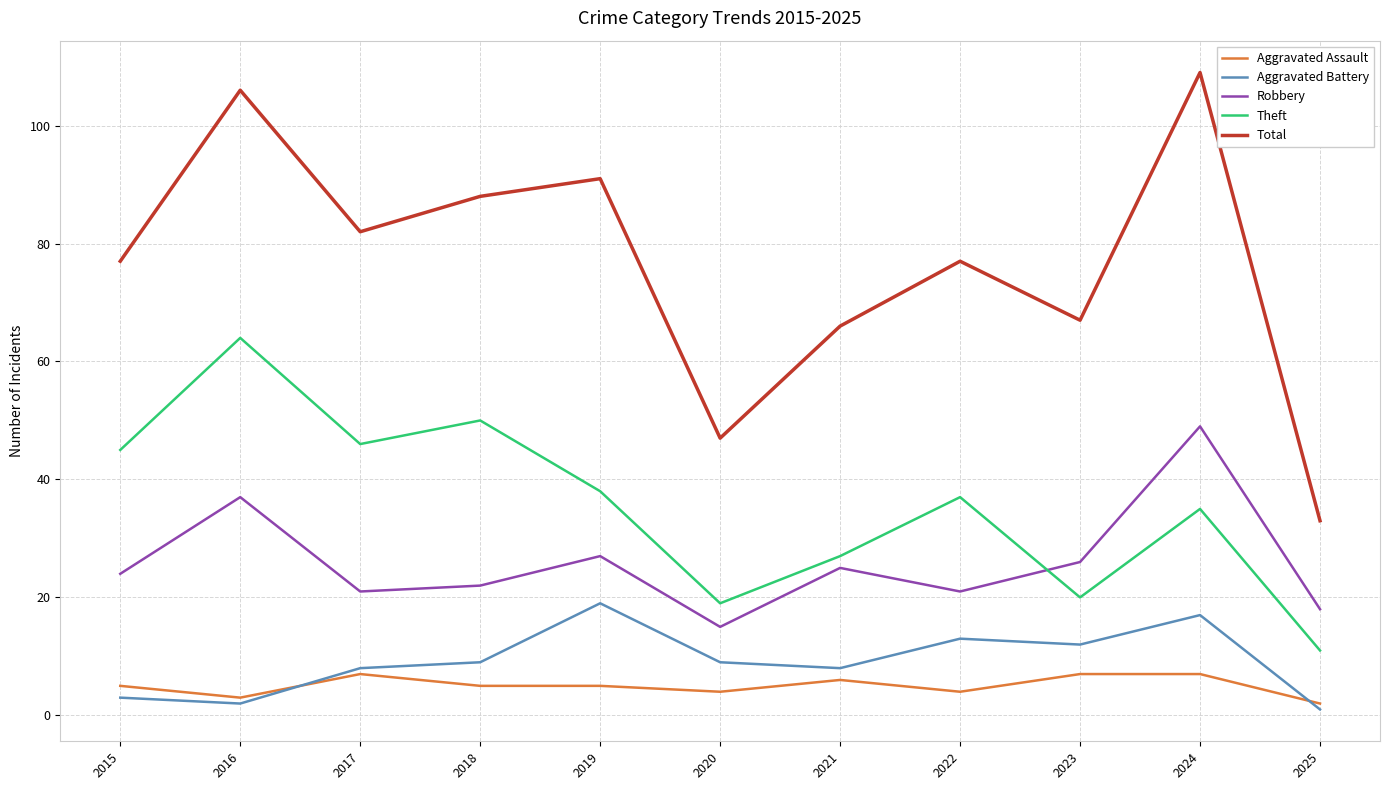

Reading left to right, list all the values displayed in this chart.

Aggravated Assault: 2015=5	2016=3	2017=7	2018=5	2019=5	2020=4	2021=6	2022=4	2023=7	2024=7	2025=2
Aggravated Battery: 2015=3	2016=2	2017=8	2018=9	2019=19	2020=9	2021=8	2022=13	2023=12	2024=17	2025=1
Robbery: 2015=24	2016=37	2017=21	2018=22	2019=27	2020=15	2021=25	2022=21	2023=26	2024=49	2025=18
Theft: 2015=45	2016=64	2017=46	2018=50	2019=38	2020=19	2021=27	2022=37	2023=20	2024=35	2025=11
Total: 2015=77	2016=106	2017=82	2018=88	2019=91	2020=47	2021=66	2022=77	2023=67	2024=109	2025=33